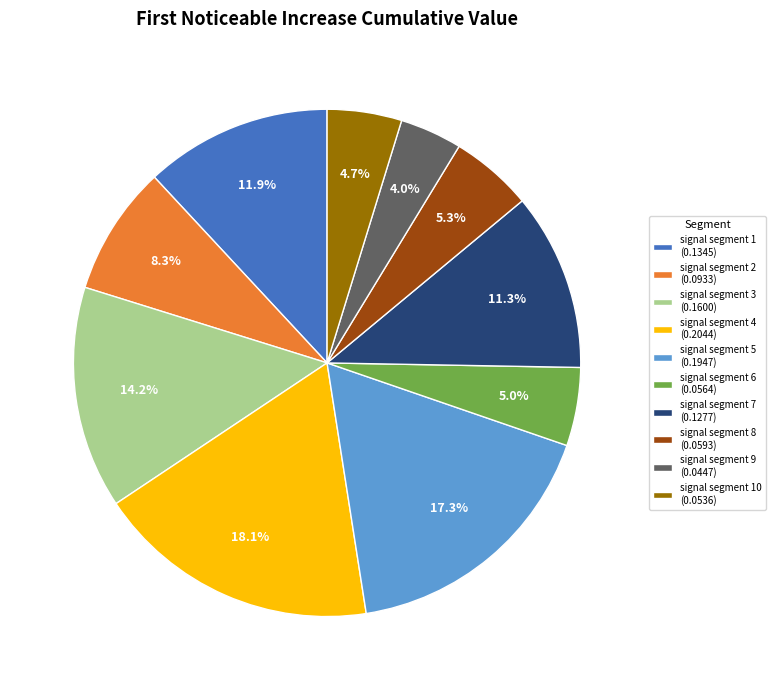

Is there any slice that represents more than half of the pie?

No